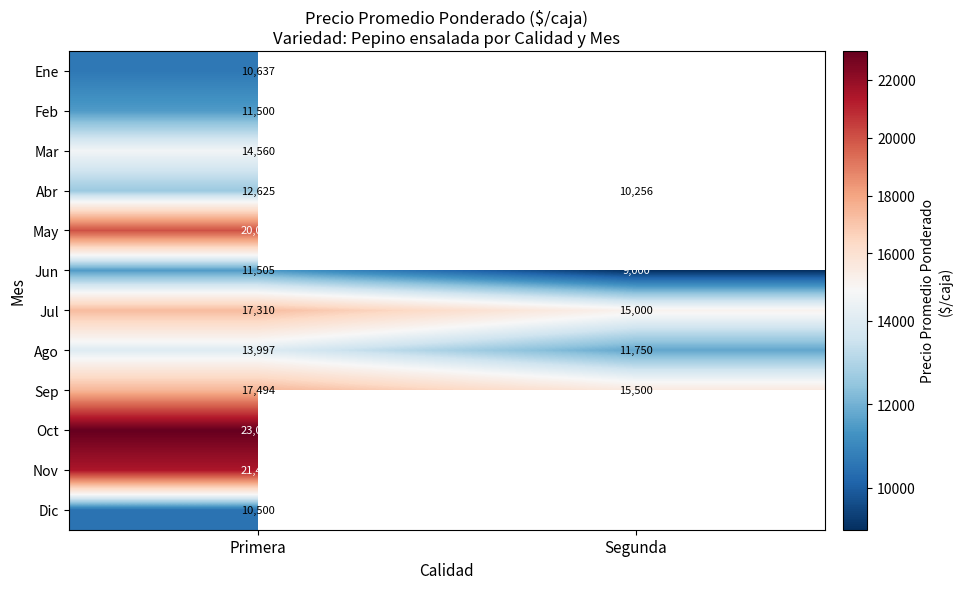

What is the sum of the Sep values at Primera and Segunda?

32994.0